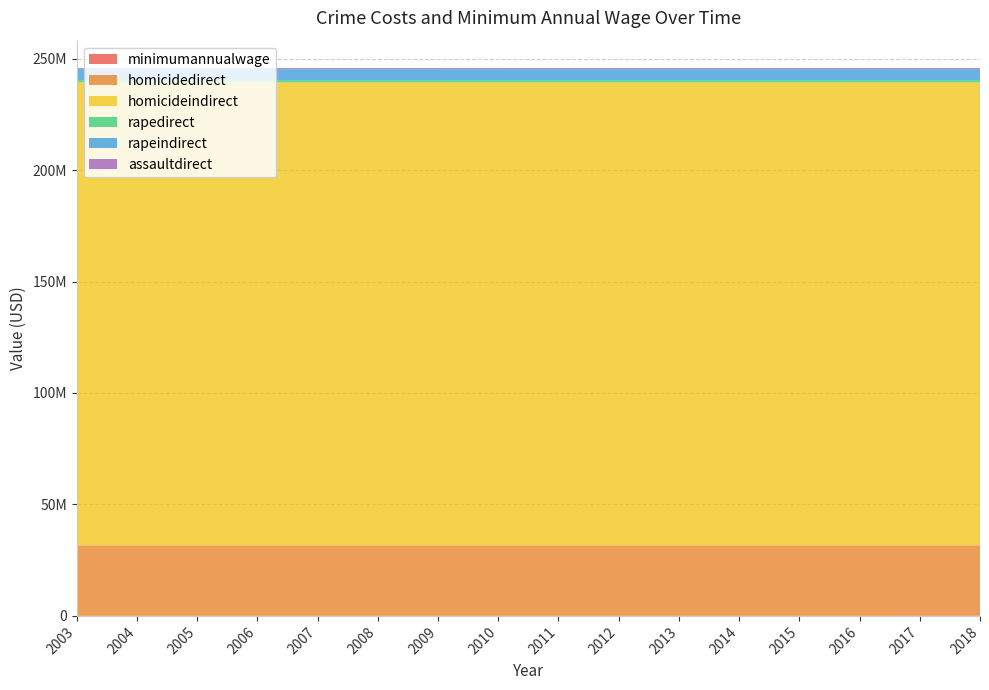

Reading left to right, extract all data points from this chart.

minimumannualwage: 11523.6	11943.4	12355.2	12848.9	13350.5	13883.8	14467.2	15169.4	15792.5	16455.1	17096.6	17764.6	18506.4	19282.6	22228.8	23327.0
homicidedirect: 31620967.0	31620967.0	31620967.0	31620967.0	31620967.0	31620967.0	31620967.0	31620967.0	31620967.0	31620967.0	31620967.0	31620967.0	31620967.0	31620967.0	31620967.0	31620967.0
homicideindirect: 207715079.1	207715079.1	207715079.1	207715079.1	207715079.1	207715079.1	207715079.1	207715079.1	207715079.1	207715079.1	207715079.1	207715079.1	207715079.1	207715079.1	207715079.1	207715079.1
rapedirect: 1015003.8	1015003.8	1015003.8	1015003.8	1015003.8	1015003.8	1015003.8	1015003.8	1015003.8	1015003.8	1015003.8	1015003.8	1015003.8	1015003.8	1015003.8	1015003.8
rapeindirect: 4912183.6	4912183.6	4912183.6	4912183.6	4912183.6	4912183.6	4912183.6	4912183.6	4912183.6	4912183.6	4912183.6	4912183.6	4912183.6	4912183.6	4912183.6	4912183.6
assaultdirect: 479107.8	479107.8	479107.8	479107.8	479107.8	479107.8	479107.8	479107.8	479107.8	479107.8	479107.8	479107.8	479107.8	479107.8	479107.8	479107.8